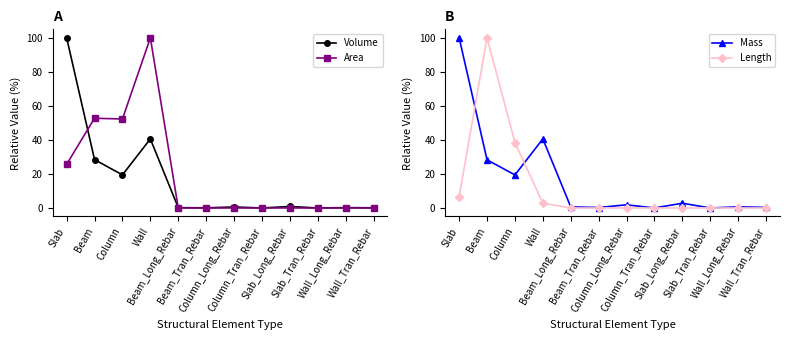

What is the label of the 3rd point from the left?

Column